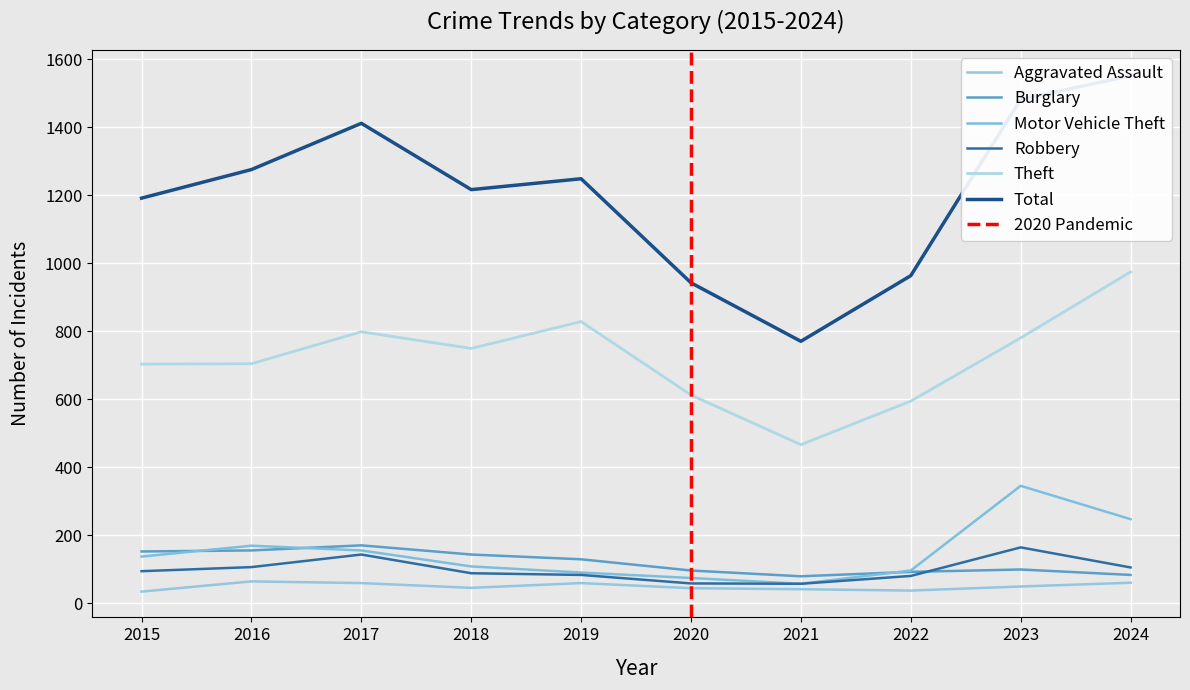

What is the lowest value of the Burglary series?

79